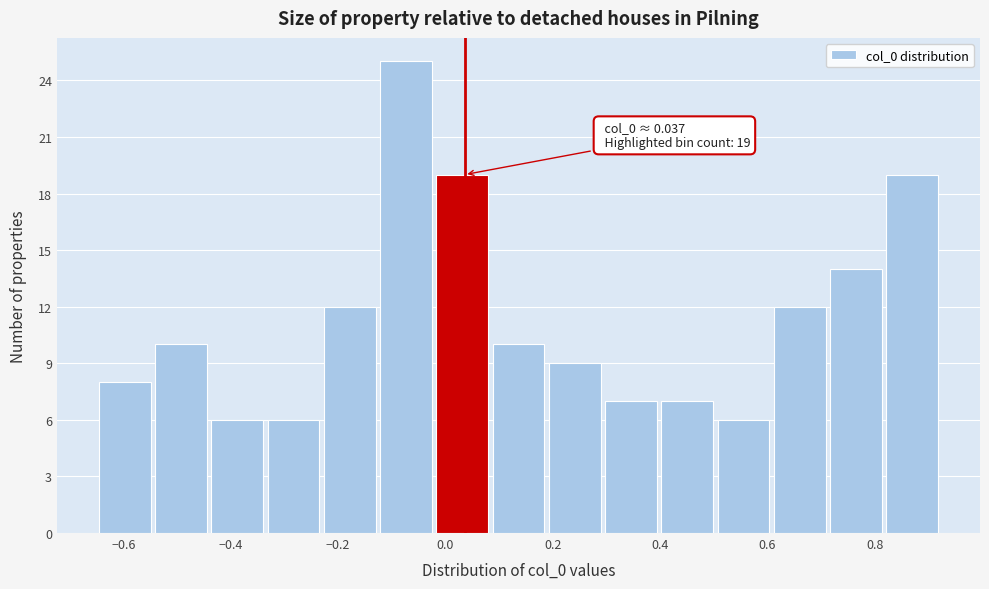

Which range on the x-axis has the tallest bar?

-0.12 to -0.02